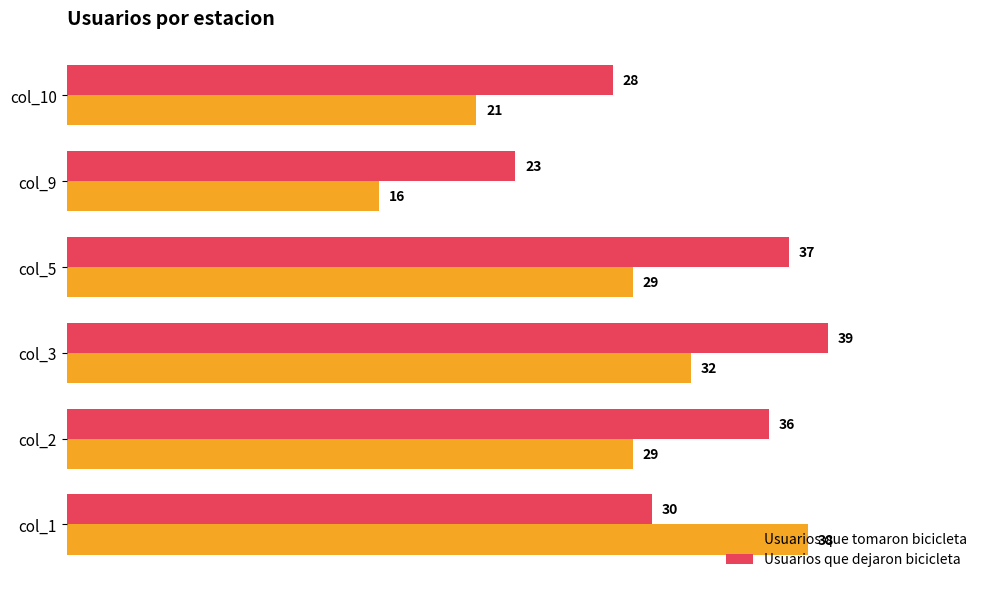

What is the minimum value shown in the chart?

16